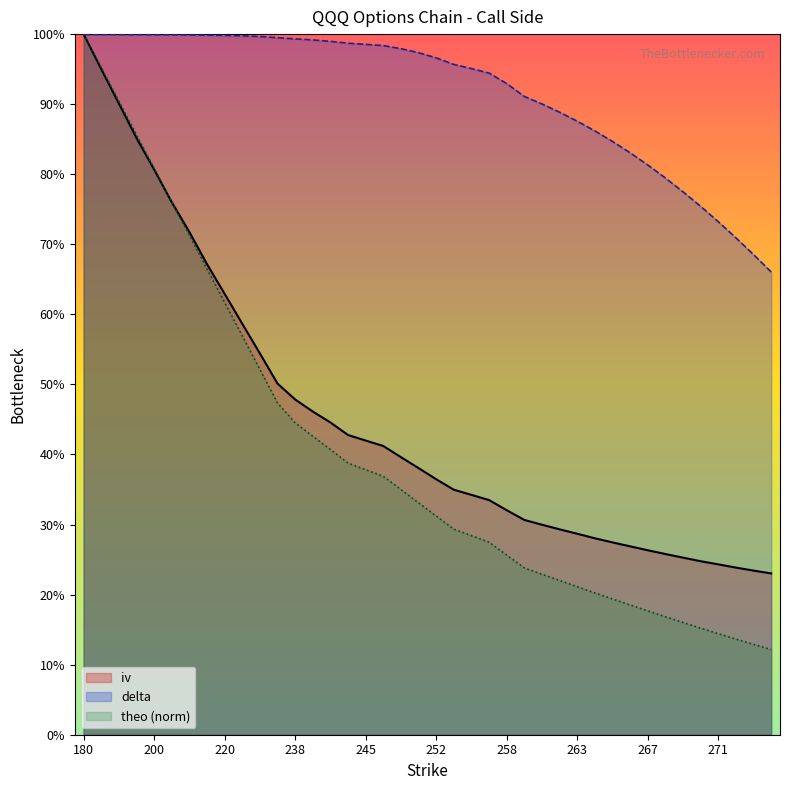

Which series has the largest total across all categories?

delta